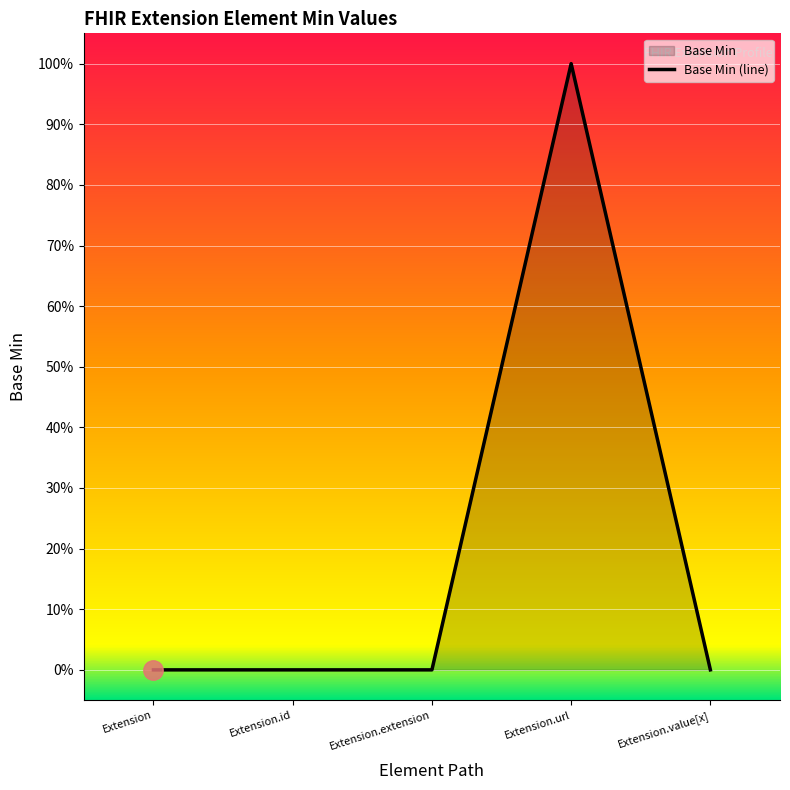

Count the number of data series in this chart.

1